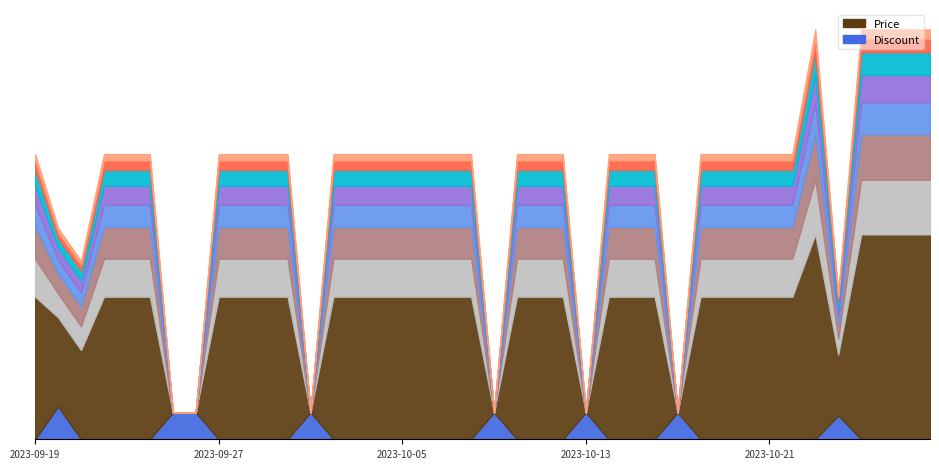

Reading left to right, what are all the values shown in this chart?

Price: 920000	890000	890000	920000	920000	920000	839900	839900	920000	920000	920000	920000	839900	920000	920000	920000	920000	920000	920000	920000	839900	920000	920000	920000	839900	920000	920000	920000	839900	920000	920000	920000	920000	920000	955000	874000	955000	955000	955000	955000
Discount: 0	11	0	0	0	0	9	9	0	0	0	0	9	0	0	0	0	0	0	0	9	0	0	0	9	0	0	0	9	0	0	0	0	0	0	8	0	0	0	0